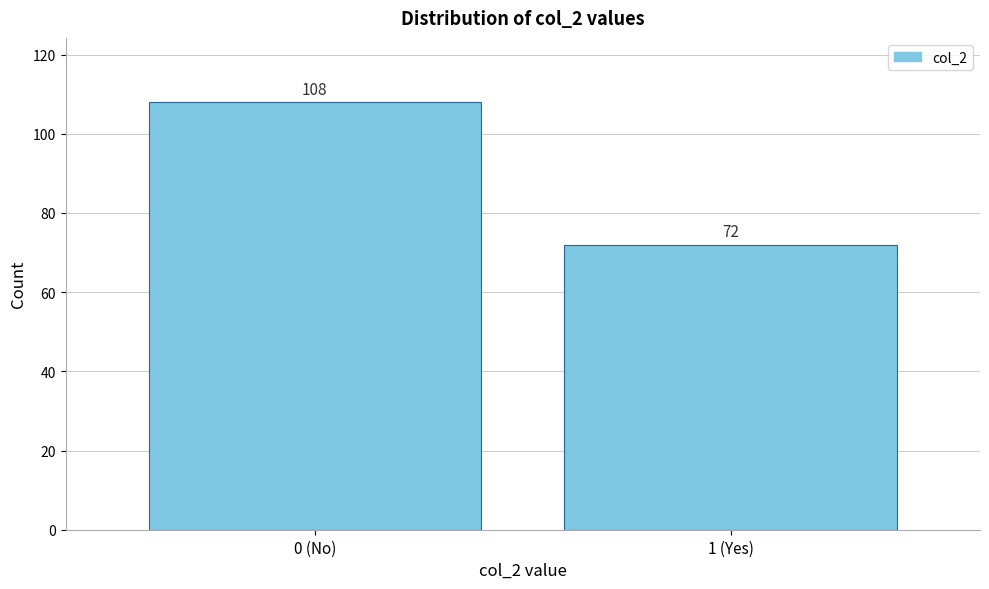

Reading right to left, extract all data points from this chart.

72	108